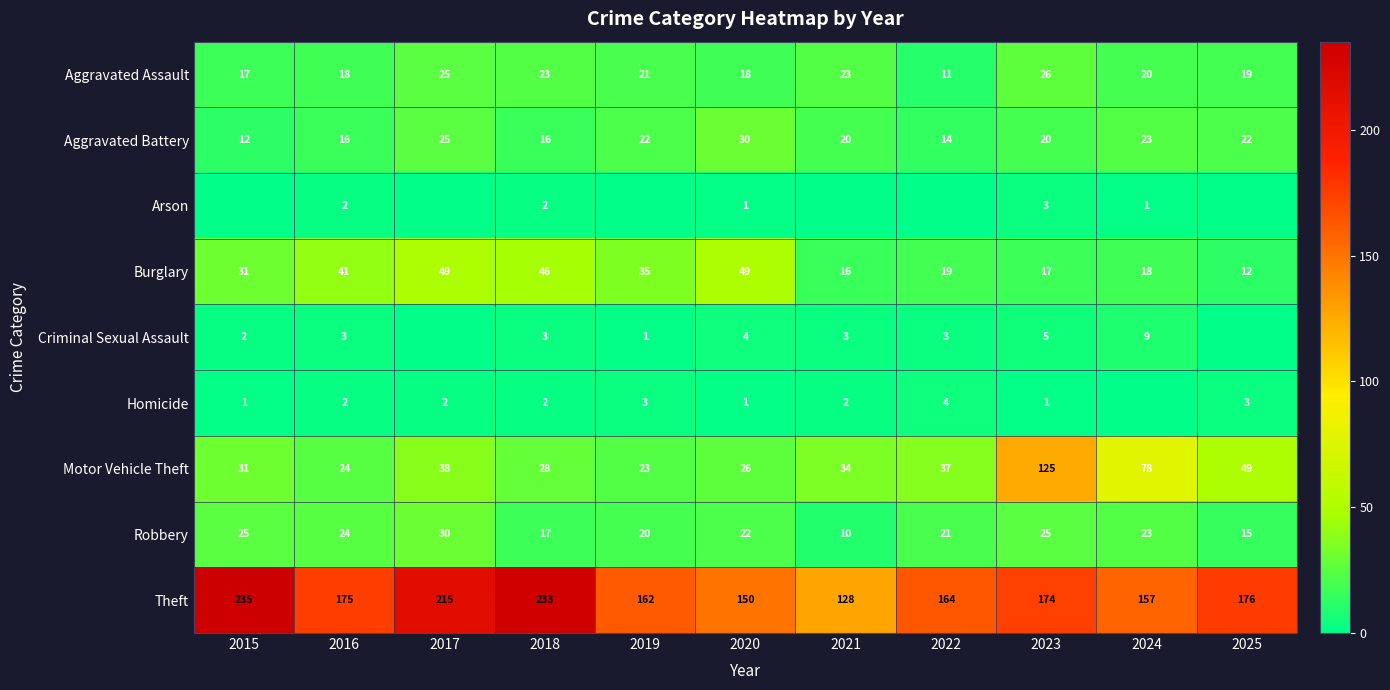

How many distinct data groups are displayed?

9